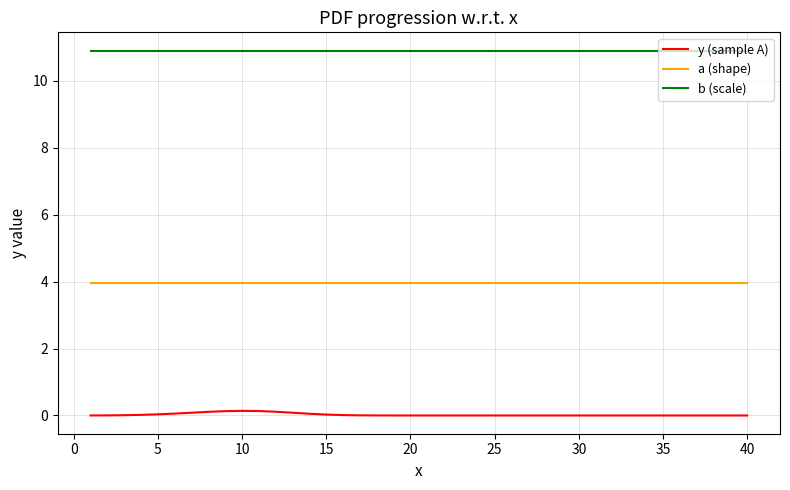

What is the maximum value shown in the chart?

10.9